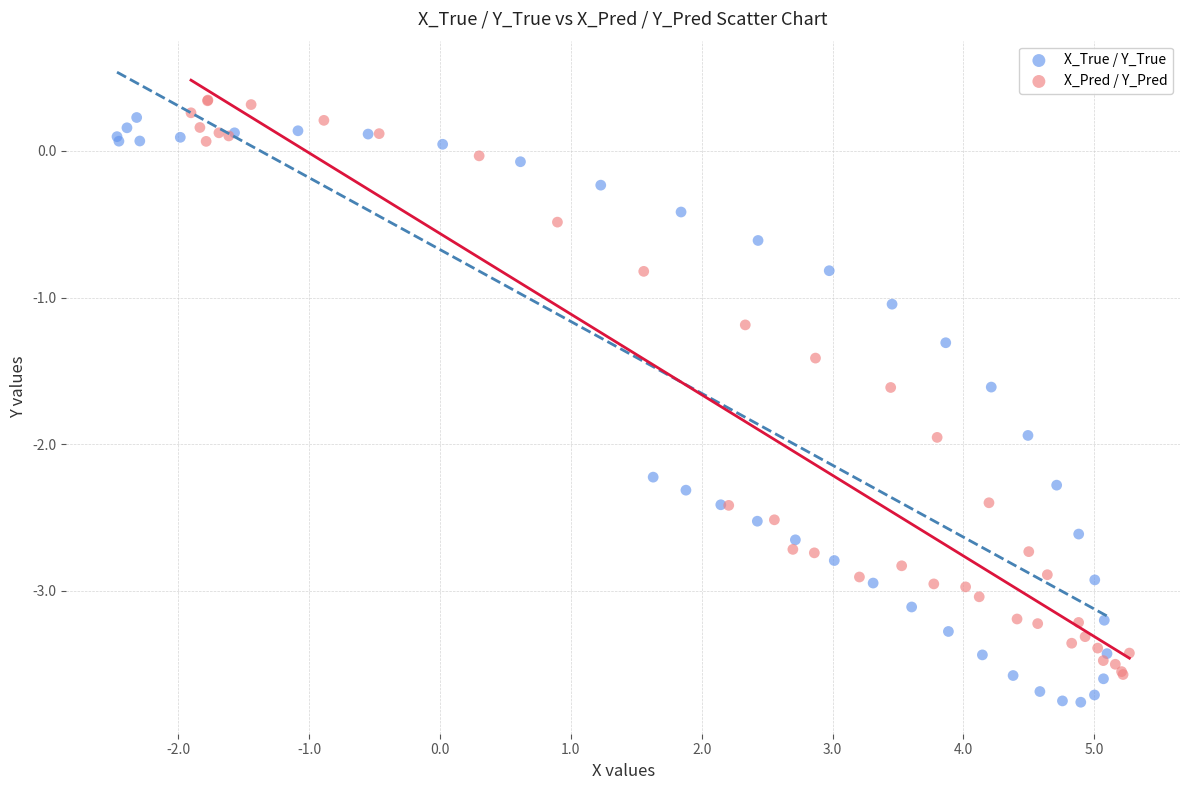

What are all the series names shown in the legend?

X_True / Y_True, X_Pred / Y_Pred